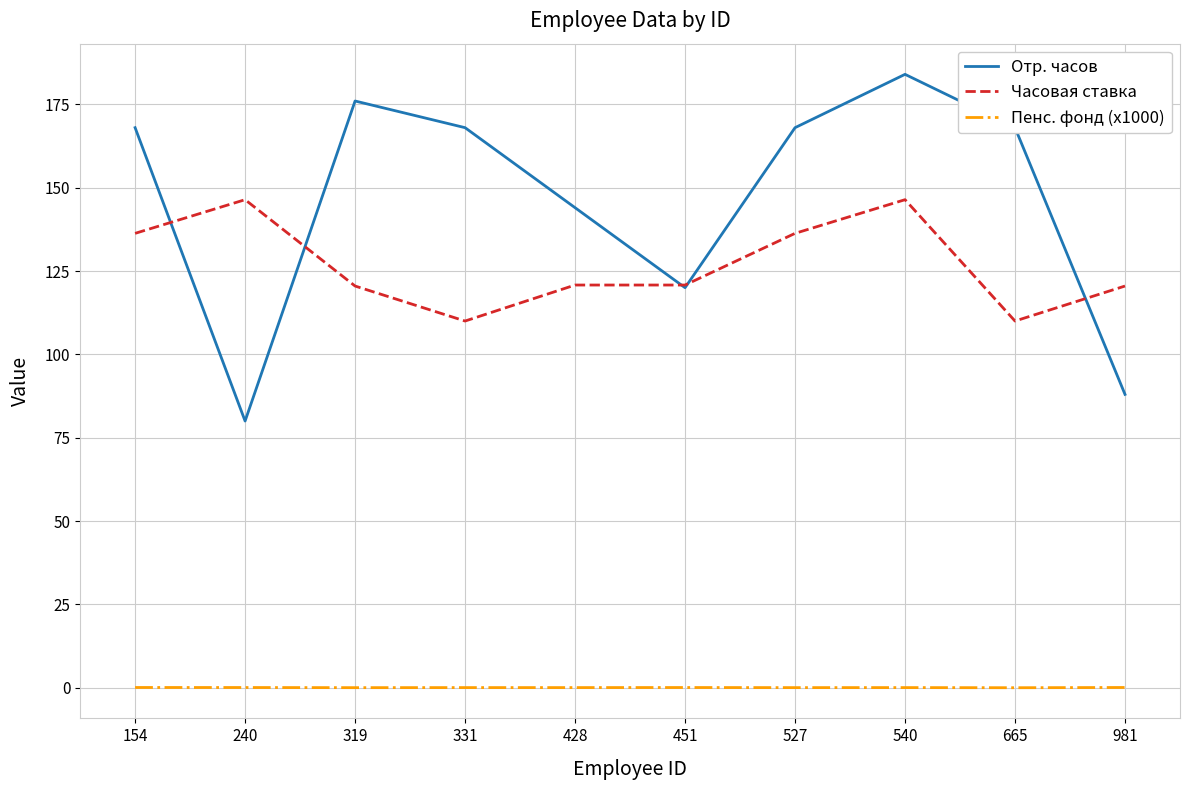

What is the minimum value for Часовая ставка?

110.0